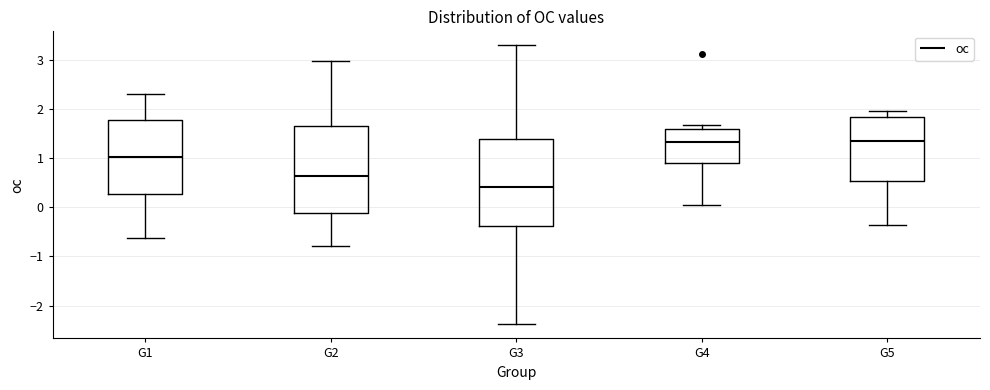

Where is the upper edge of the box for G5 on the y-axis? The values are not printed on the chart, so give them approximately, as read against the axis.

1.8